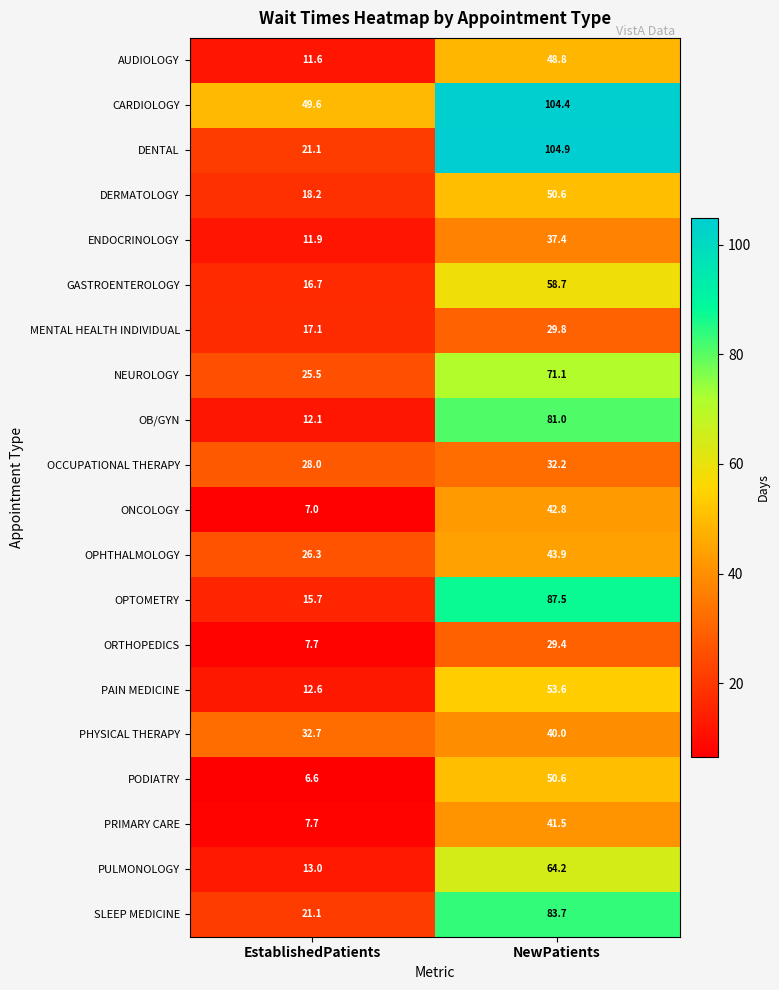

How many series are shown in this chart?

20